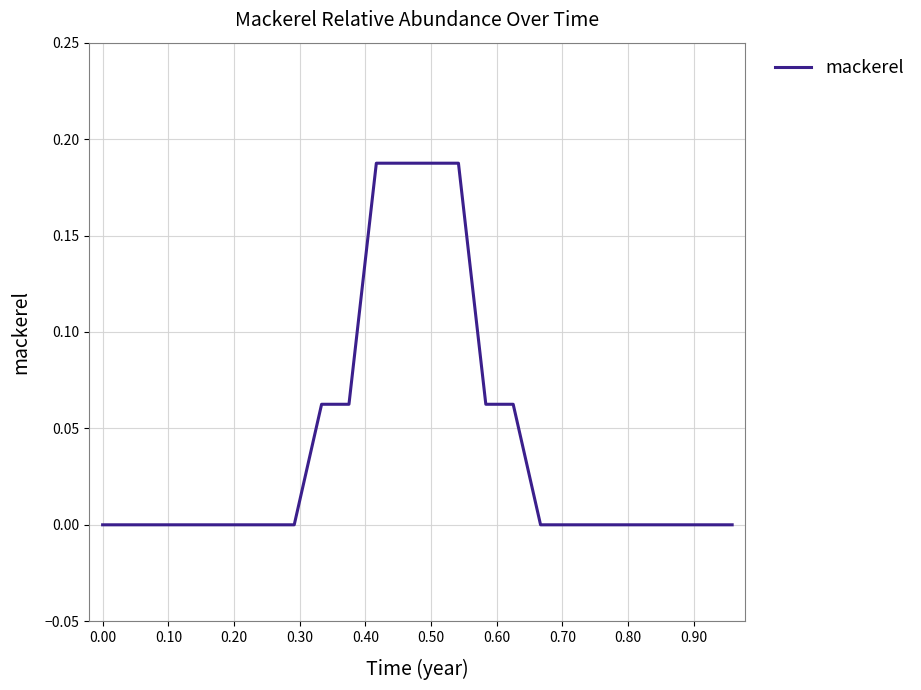

Reading left to right, what are all the values shown in this chart?

0.0	0.0	0.0	0.0	0.0	0.0	0.0	0.0	0.1	0.1	0.2	0.2	0.2	0.2	0.1	0.1	0.0	0.0	0.0	0.0	0.0	0.0	0.0	0.0